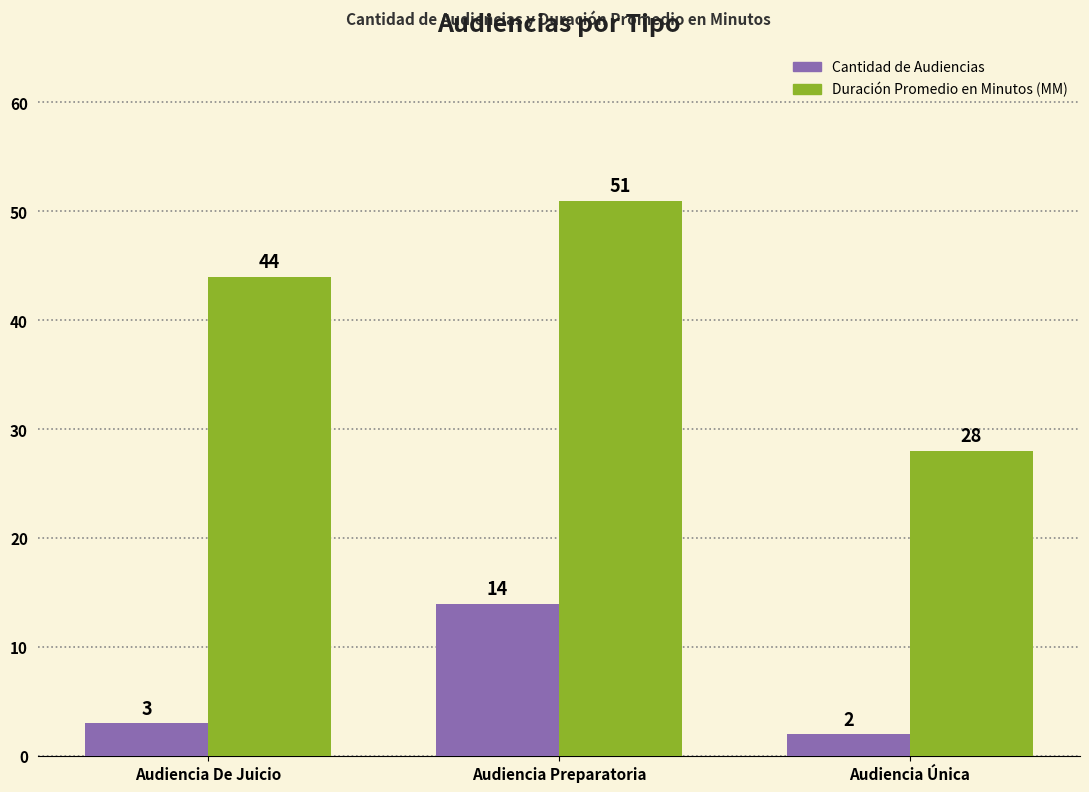

Is it true that Cantidad de Audiencias equals 14 at Audiencia Preparatoria?

True